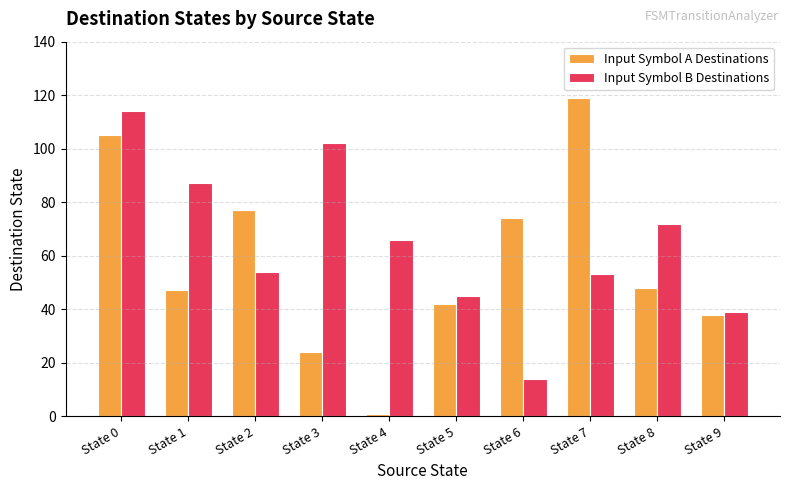

What is the value of the Input Symbol B Destinations bar at the 1st from the left?

114